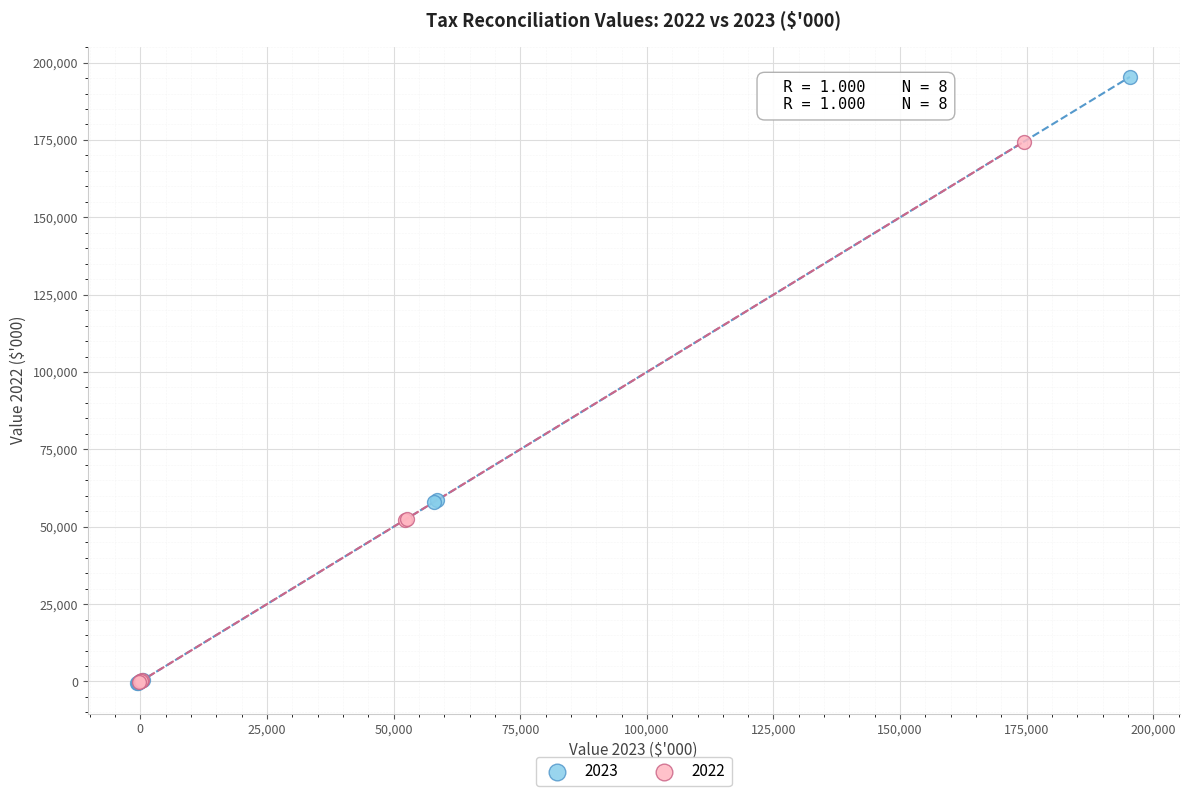

Which series contains the highest Y value?

2023